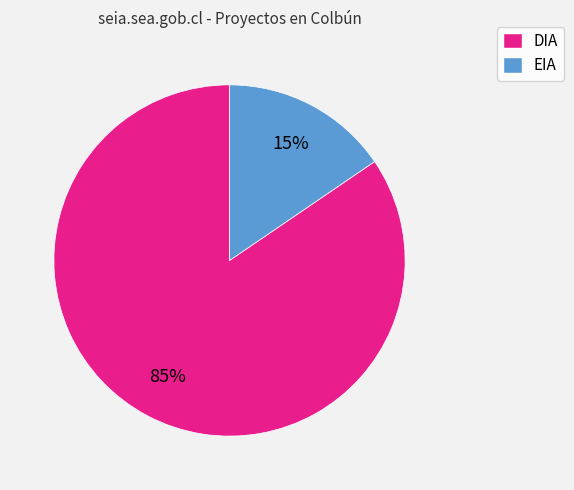

To the nearest percent, what is the combined percentage of EIA and DIA?

100%